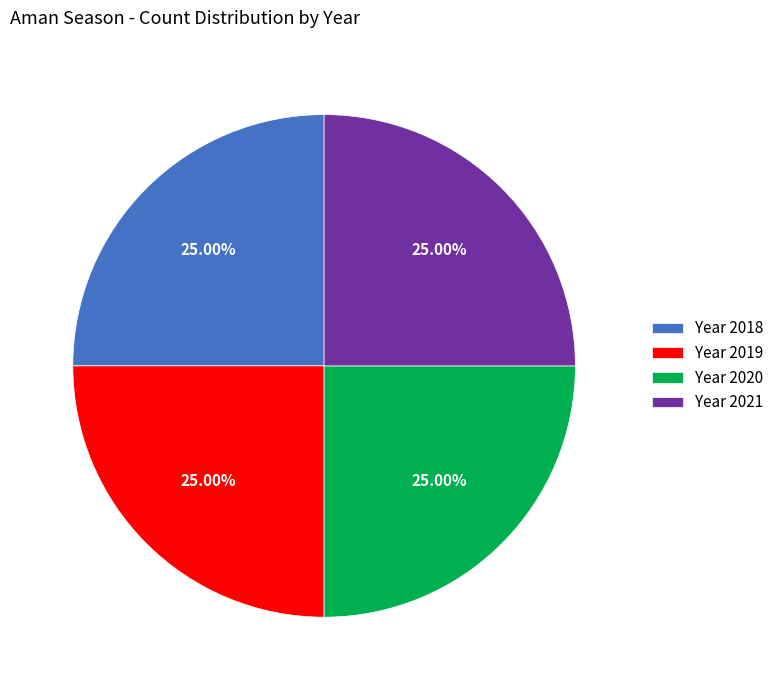

Is there any slice that represents more than half of the pie?

No